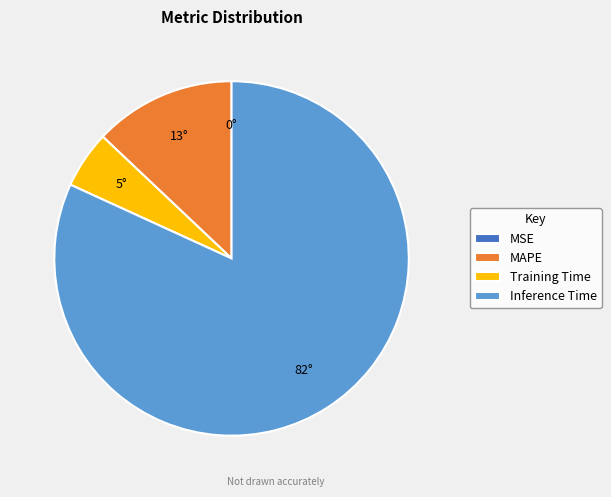

Is it true that Training Time is 5% of the pie?

True